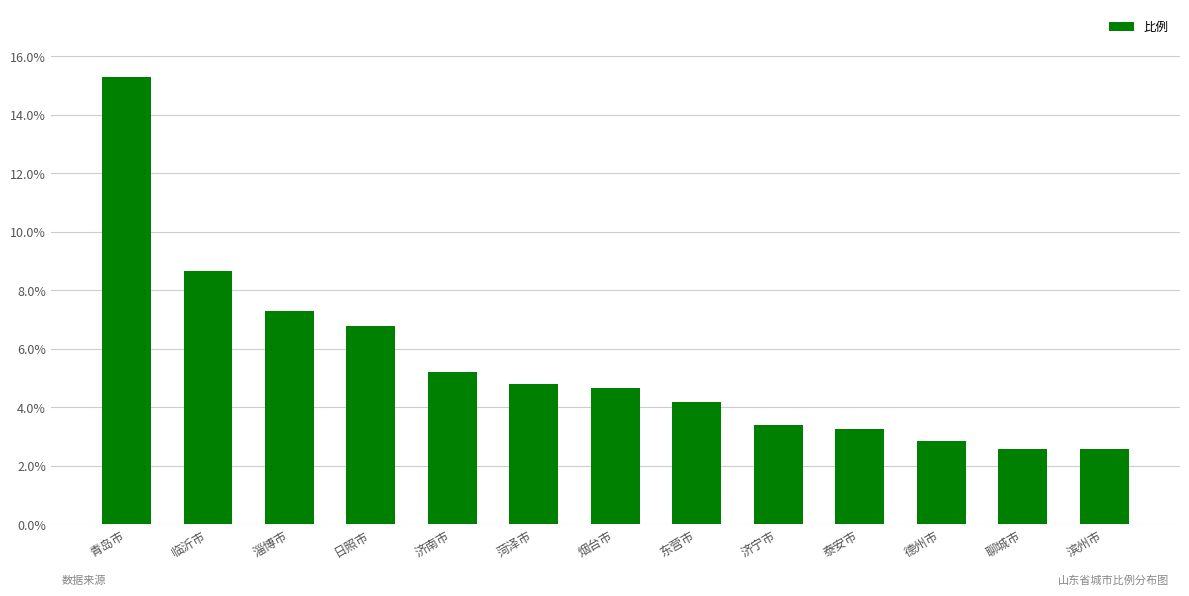

Which category has the highest value across all series?

青岛市